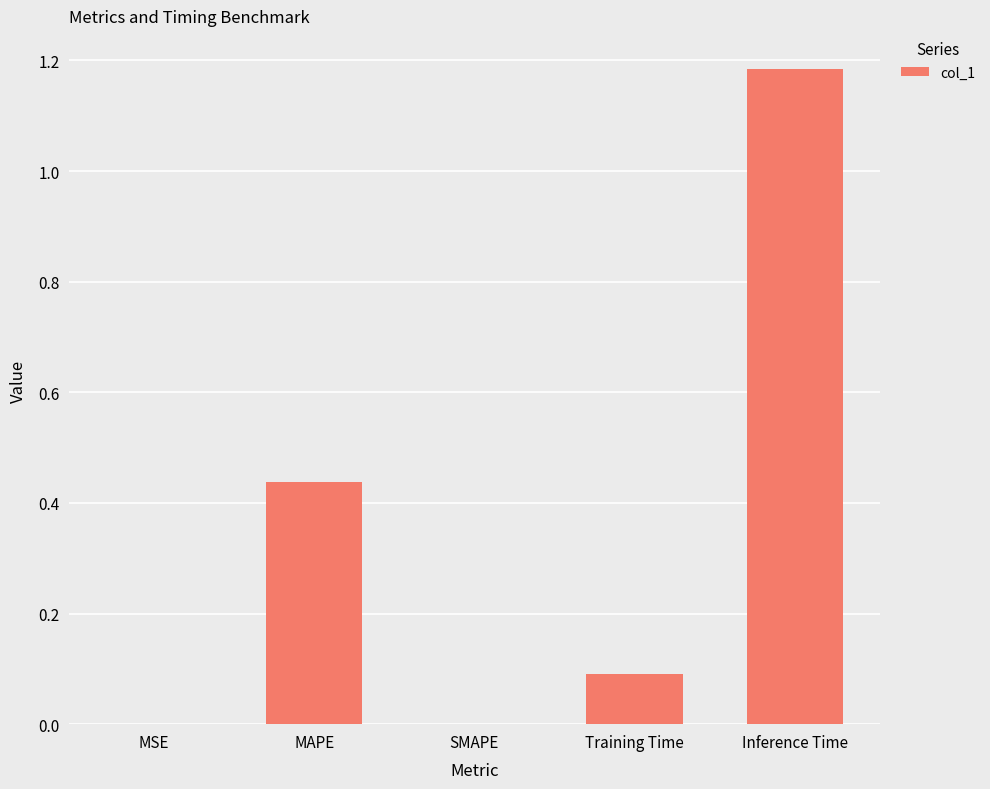

Is it true that the value at SMAPE is 0.0?

True